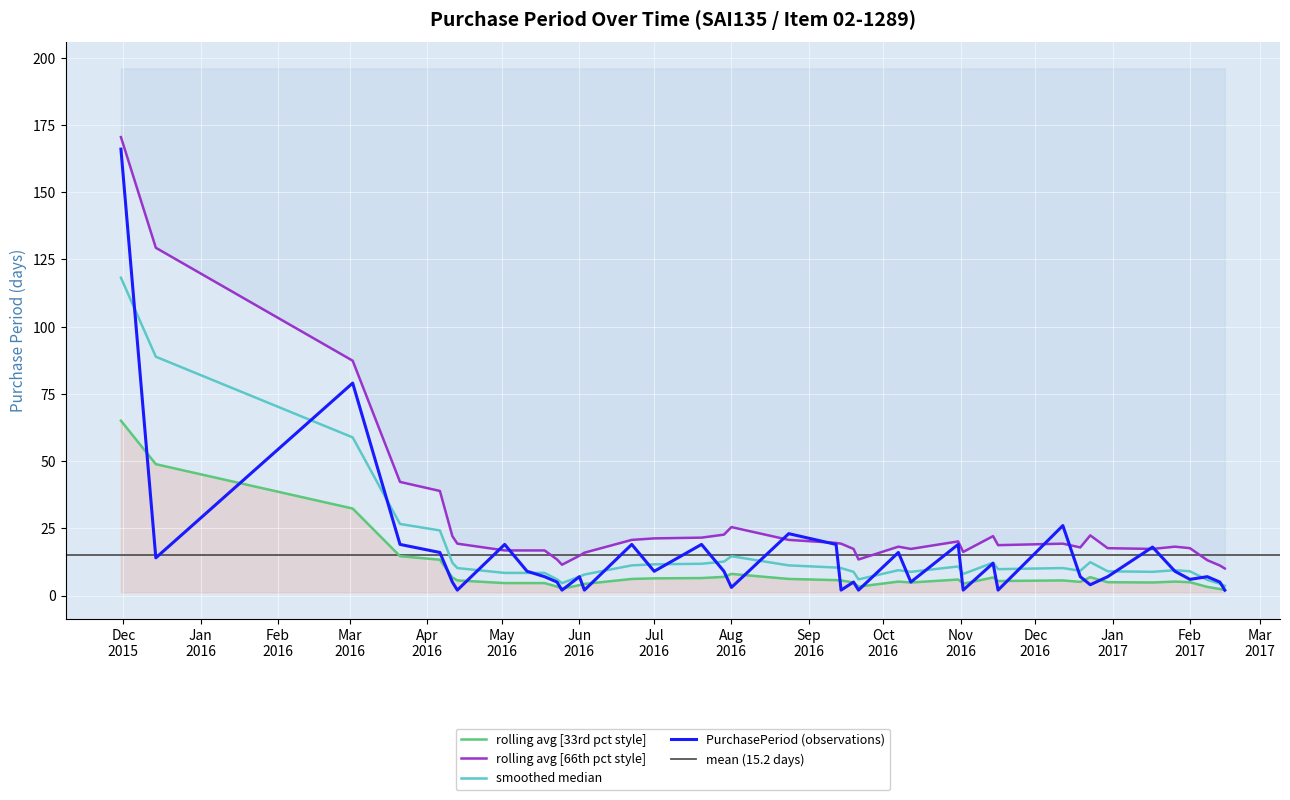

Rank the categories by value from lowest to highest.

2016-04-13, 2016-05-25, 2016-06-03, 2016-09-14, 2016-09-21, 2016-11-02, 2016-11-16, 2017-02-15, 2016-08-01, 2016-12-23, 2016-04-11, 2016-05-23, 2016-09-19, 2016-10-12, 2017-02-13, 2017-02-01, 2016-05-18, 2016-06-01, 2016-12-19, 2016-12-30, 2017-02-08, 2016-05-11, 2016-07-01, 2016-07-29, 2017-01-26, 2016-11-14, 2015-12-14, 2016-04-06, 2016-10-07, 2017-01-17, 2016-03-21, 2016-05-02, 2016-06-22, 2016-07-20, 2016-09-12, 2016-10-31, 2016-08-24, 2016-12-12, 2016-03-02, 2015-11-30